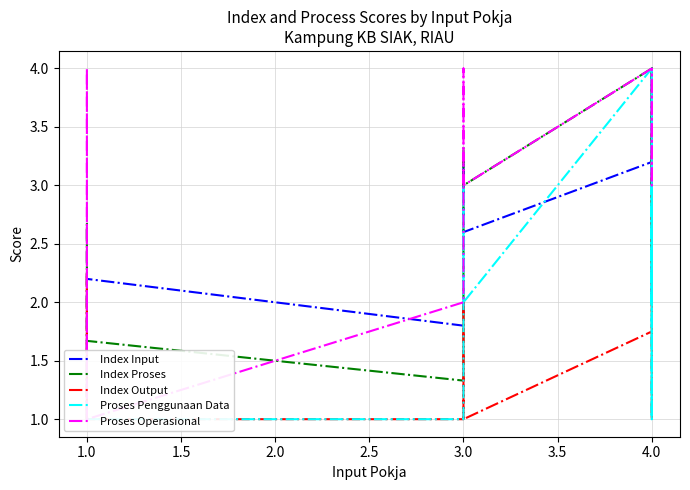

True or false: Proses Penggunaan Data and Index Proses cross at least once.

False